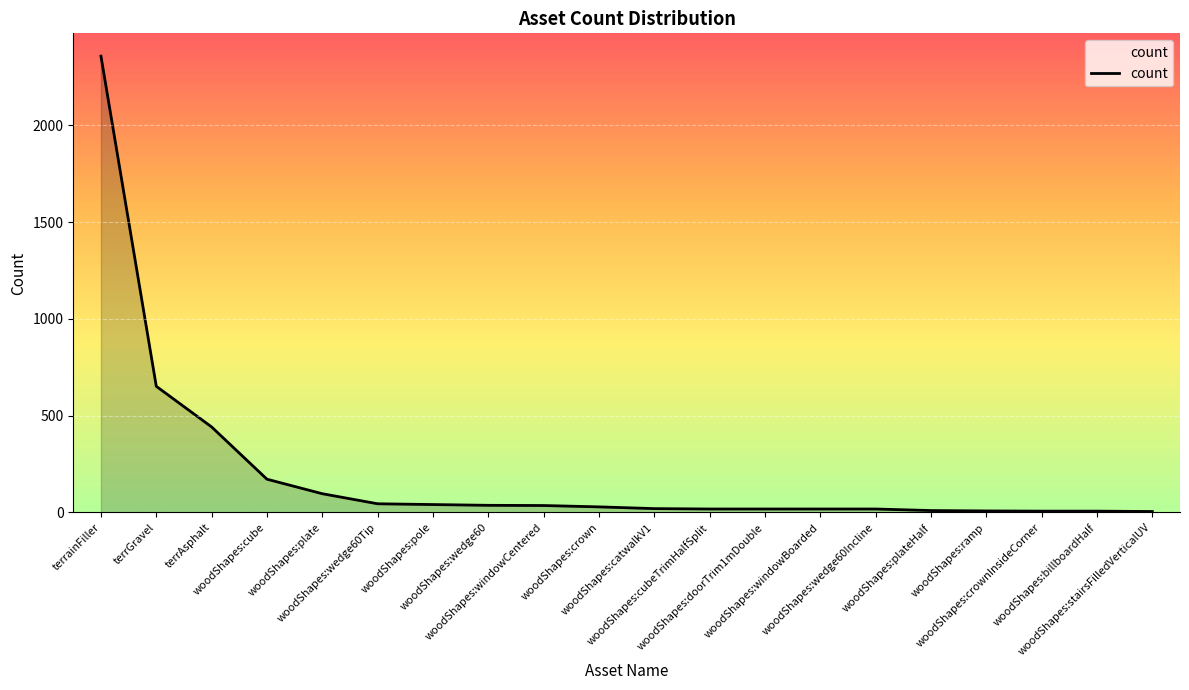

How many lines are shown in the chart?

1